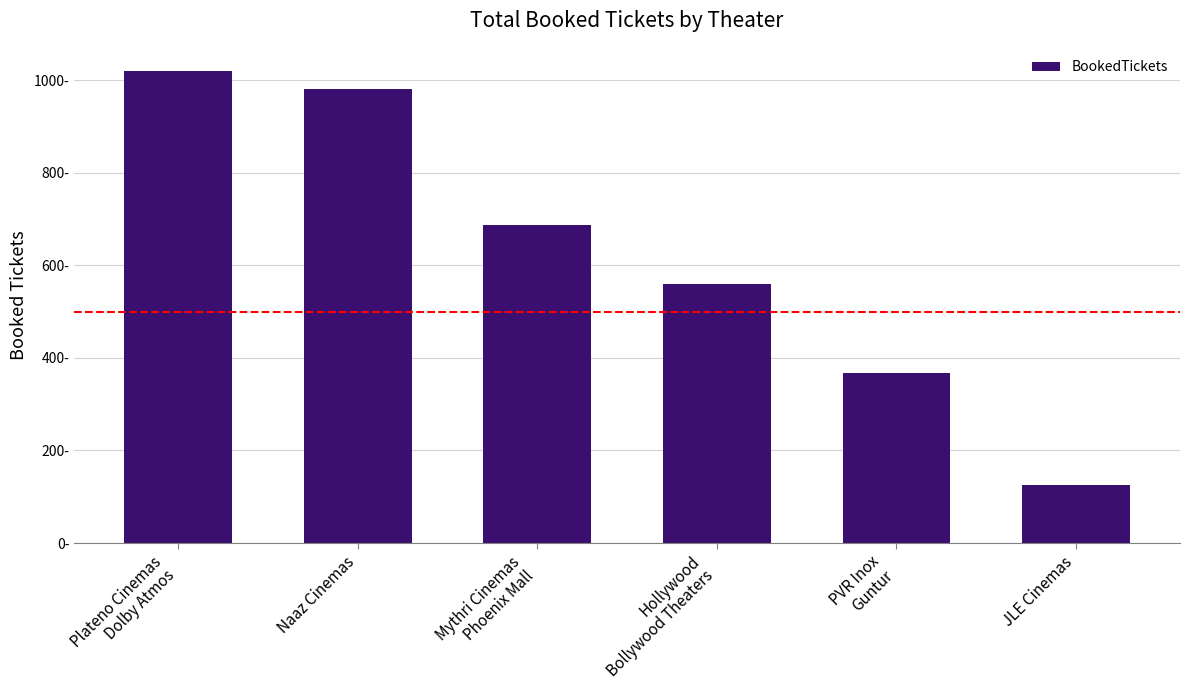

What is the label of the 6th bar from the left?

JLE Cinemas